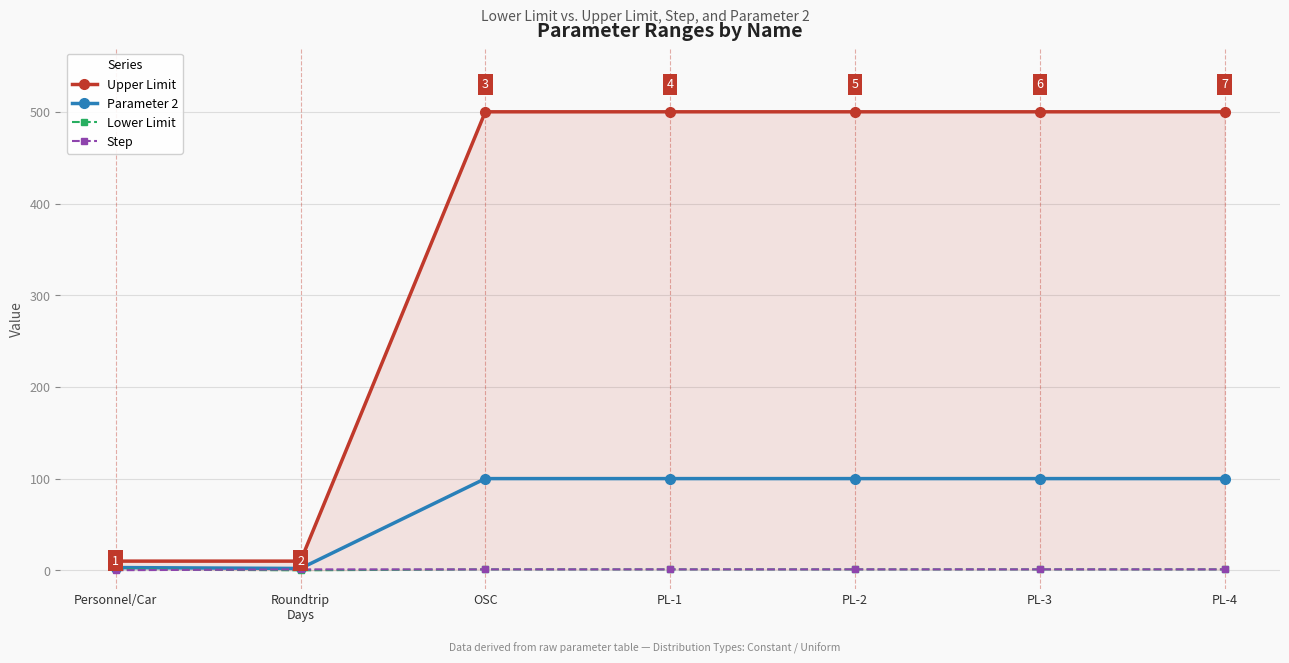

Count the Upper Limit values in the range 10 to 500.

7